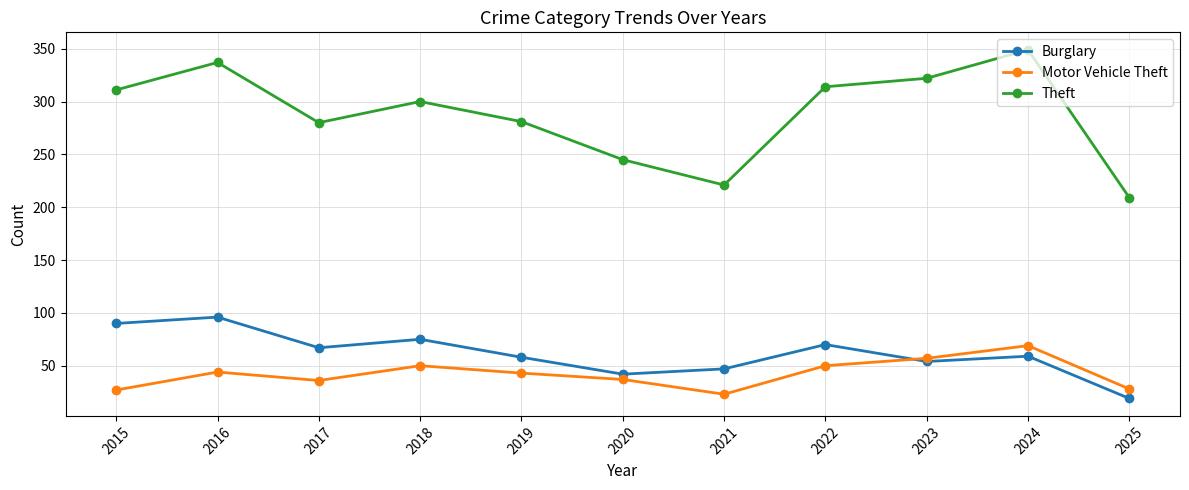

At which category does the chart reach its peak across all series?

2024